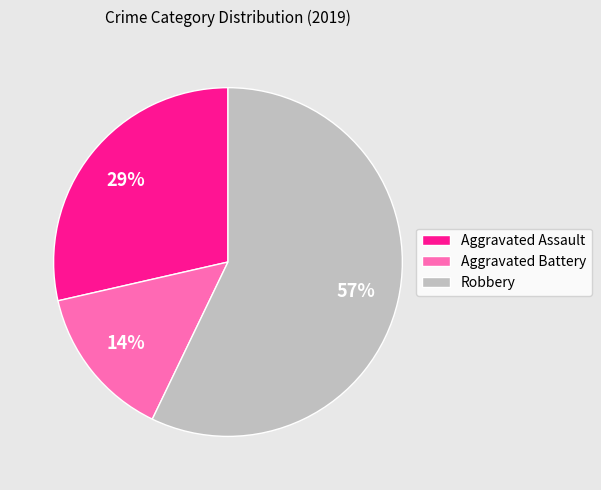

Is the sum of Aggravated Assault and Aggravated Battery greater than half?

No